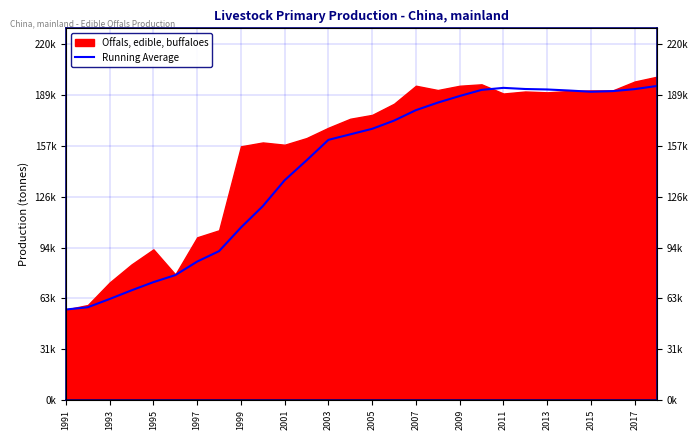

The chart shows a value of 184347.6 at 17. True or false?

True